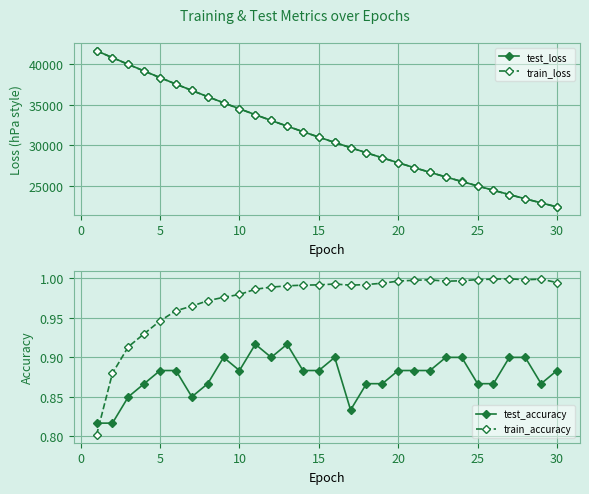

The value of test_loss at 30 is 22432.3. True or false?

True